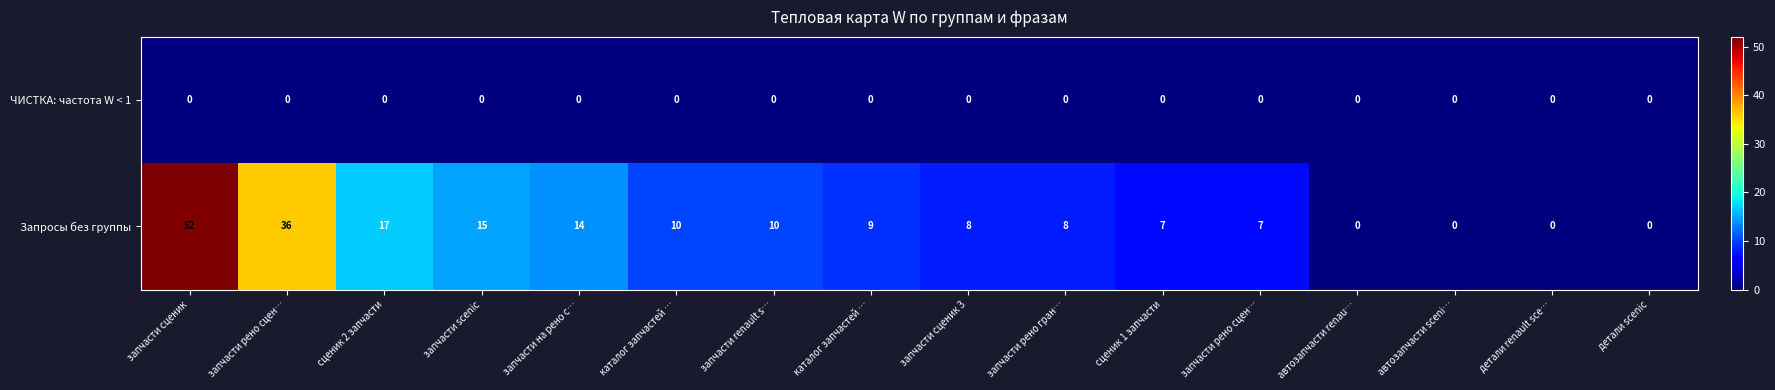

How many data points does each series have?

16